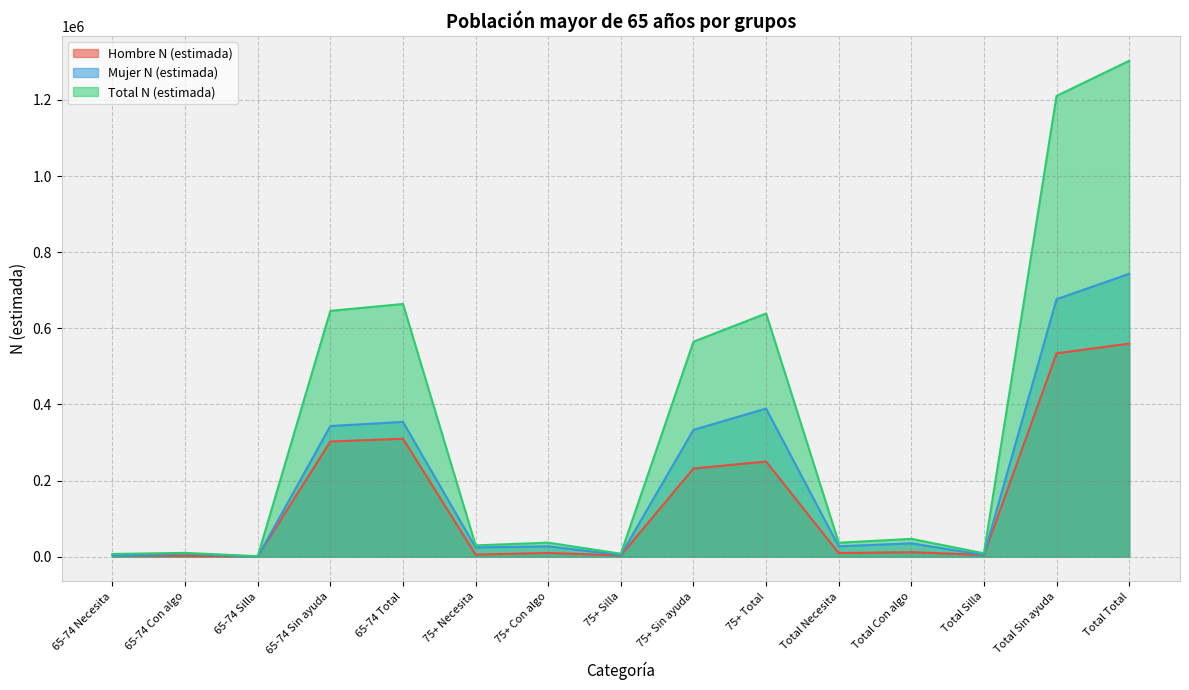

Where is Mujer N (estimada) nearest to the value 371487?

65-74 Total